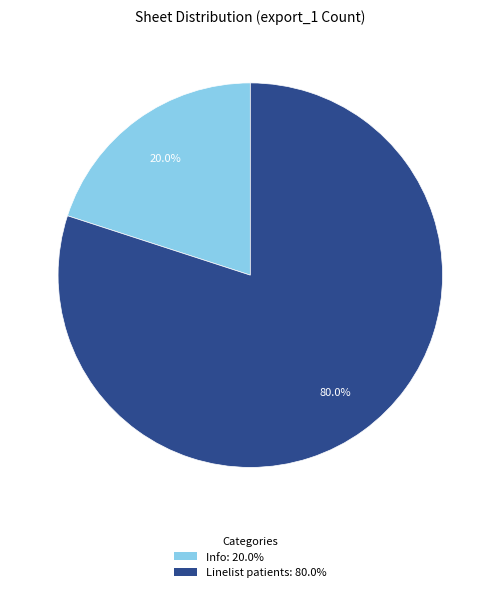

To the nearest percent, what portion does Info represent?

20%